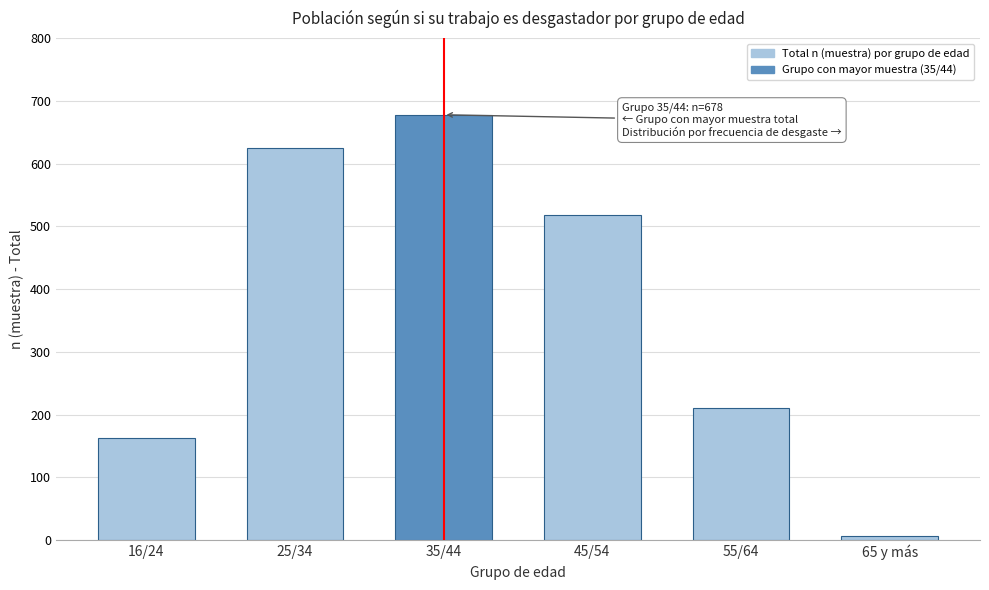

Reading right to left, what are all the values shown in this chart?

6	210	518	678	625	163